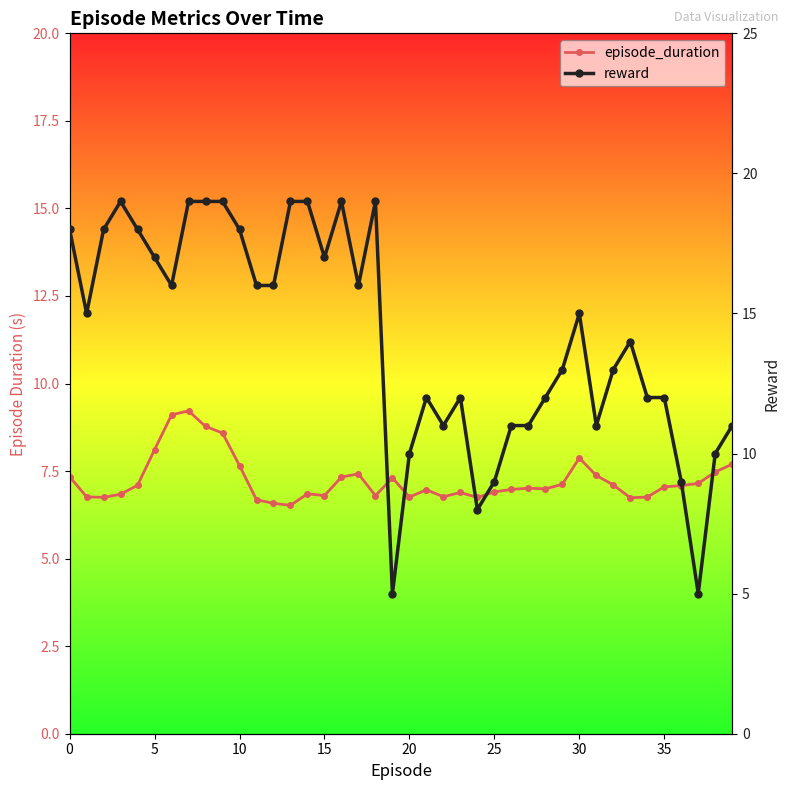

At how many categories does at least one series exceed 6?

40